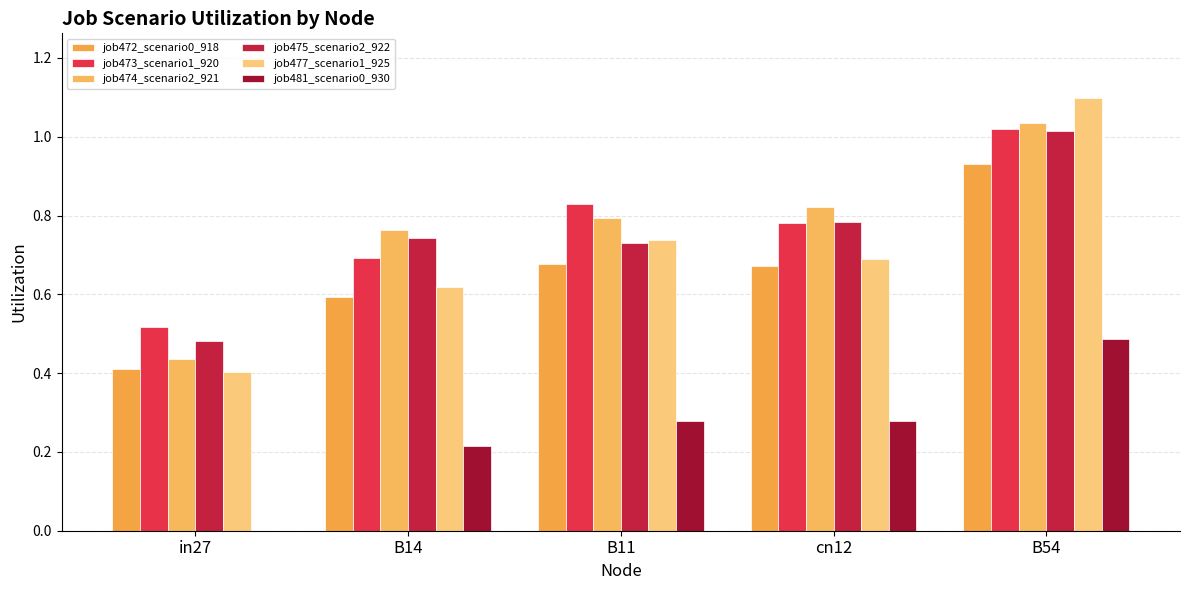

At how many categories does at least one series exceed 0?

5